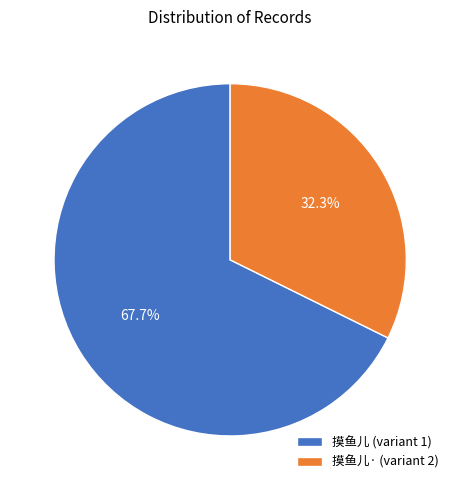

How many slices are in this pie chart?

2